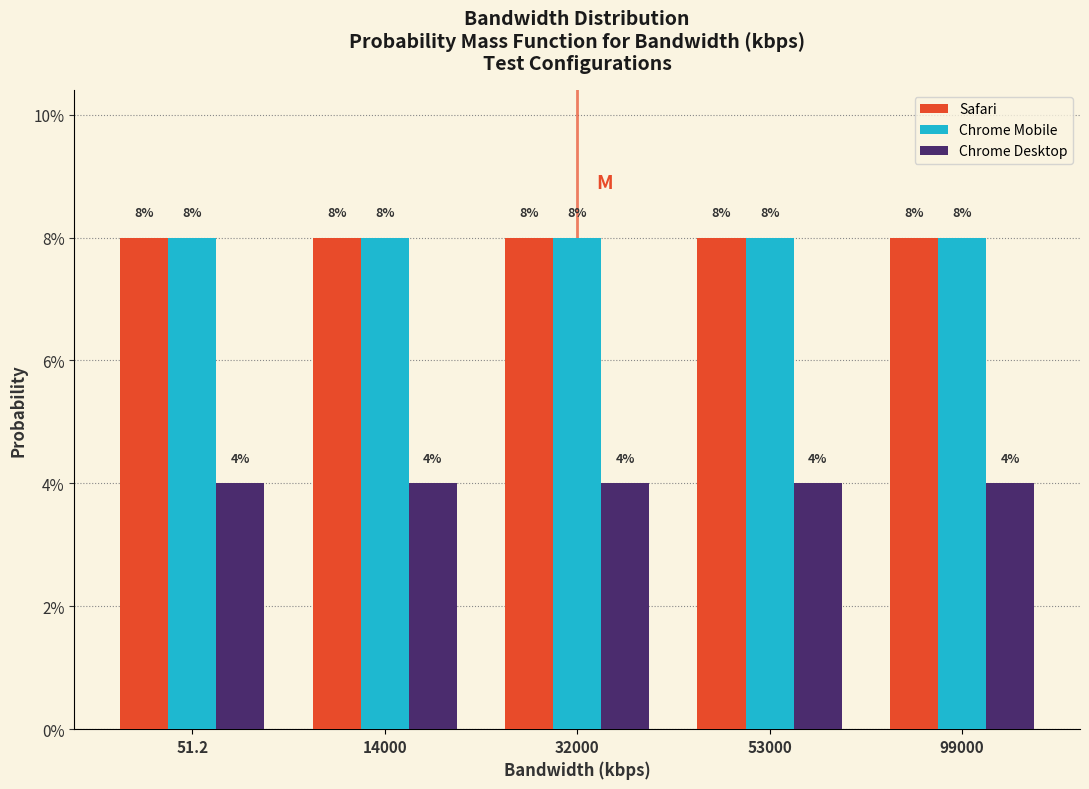

What are all the series names shown in the legend?

Safari, Chrome Mobile, Chrome Desktop